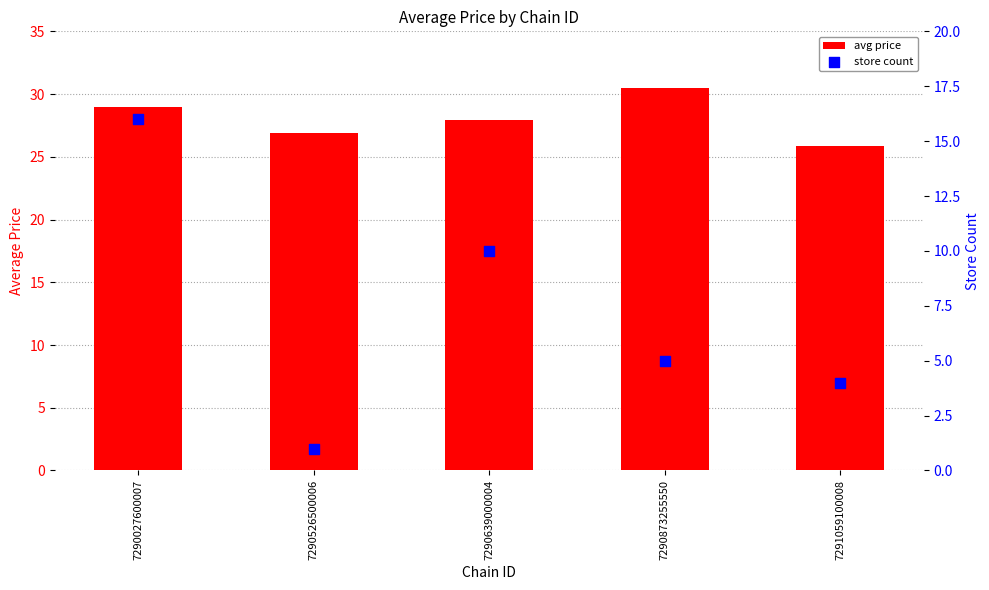

What are all the series names shown in the legend?

avg price, store count